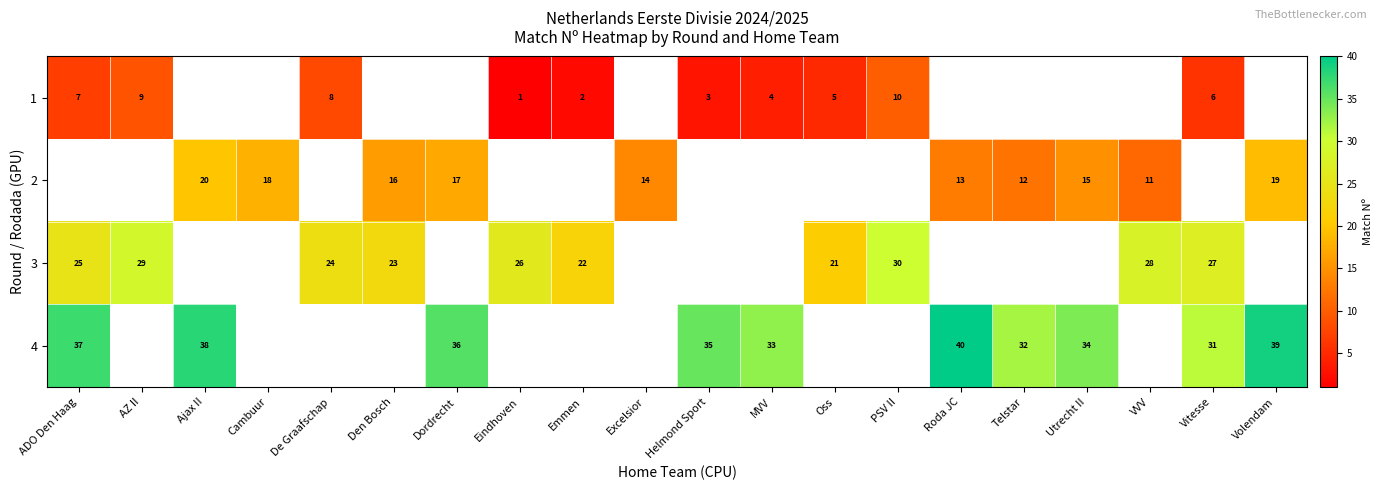

At how many categories does at least one series exceed 32?

8